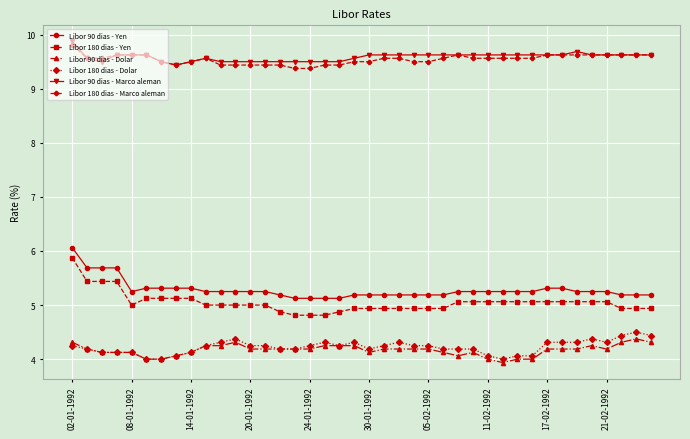

Count the number of categories in the chart.

40